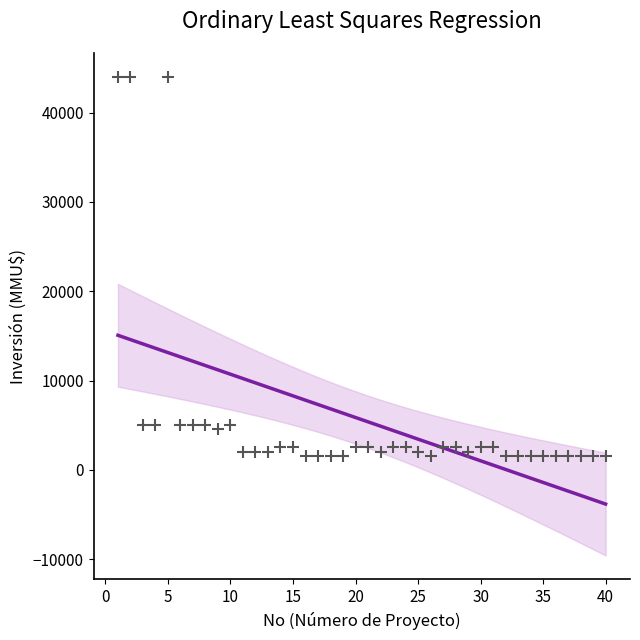

What is the range of Y values (max minus min)?

42500